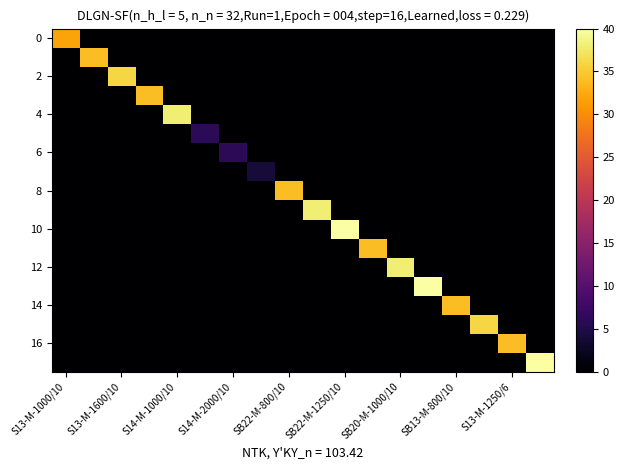

Which series has the widest spread of values?

10